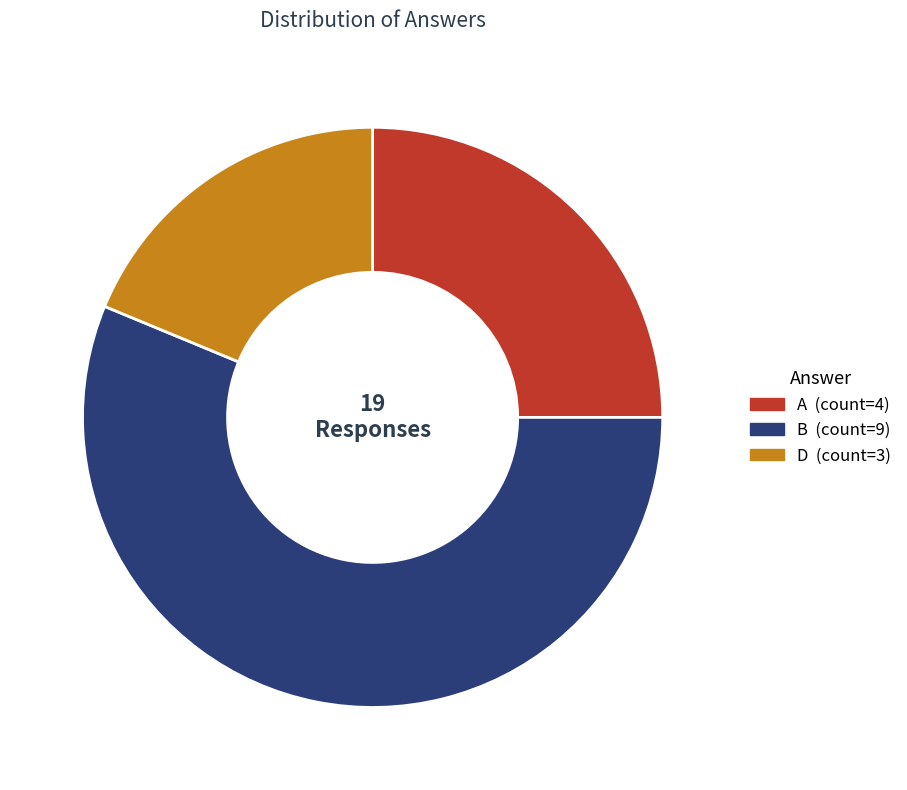

Combined, do B and D account for over 50%?

Yes